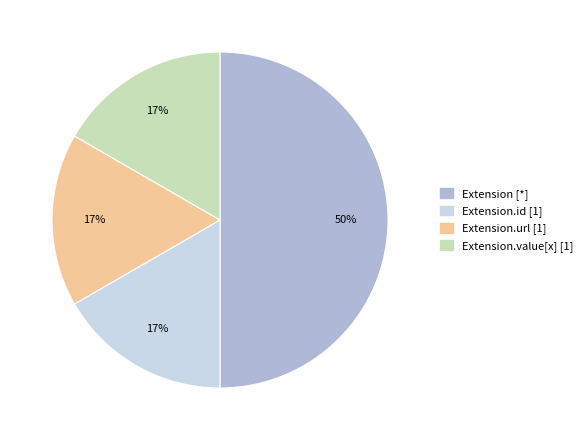

True or false: Extension.url [1] accounts for 17% of the total.

True